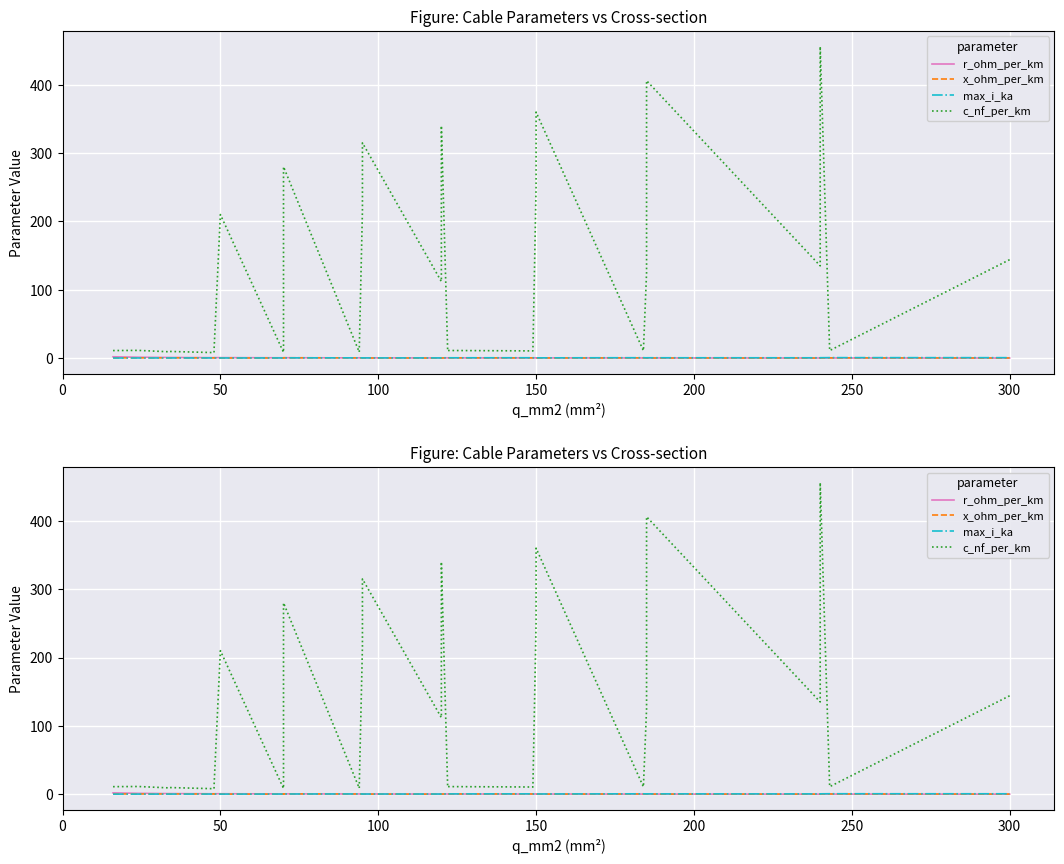

In max_i_ka, how many points are higher than both neighbors (excluding endpoints)?

4